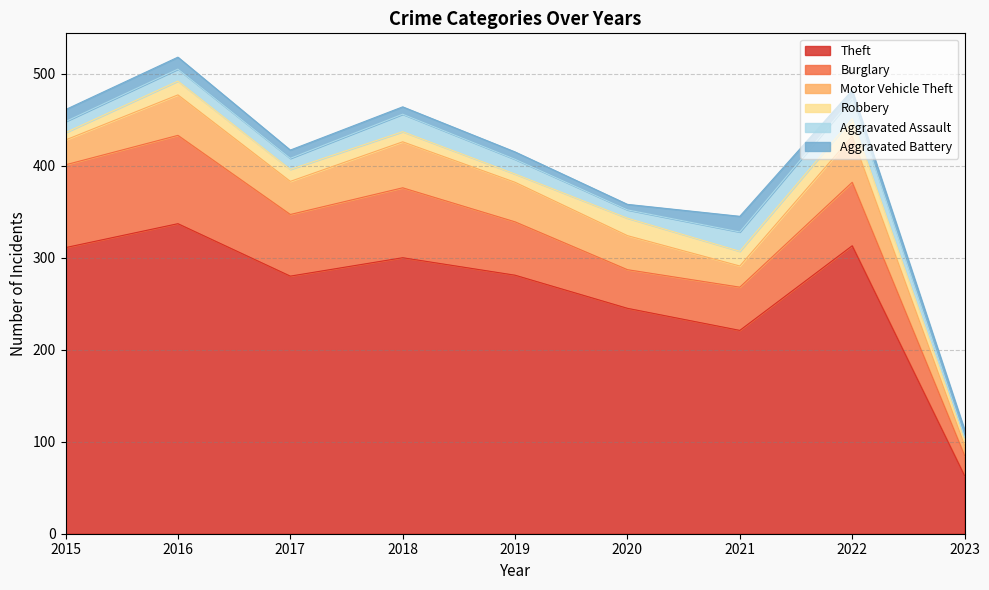

What value does the Burglary series have at 2021, to the nearest 10?

50